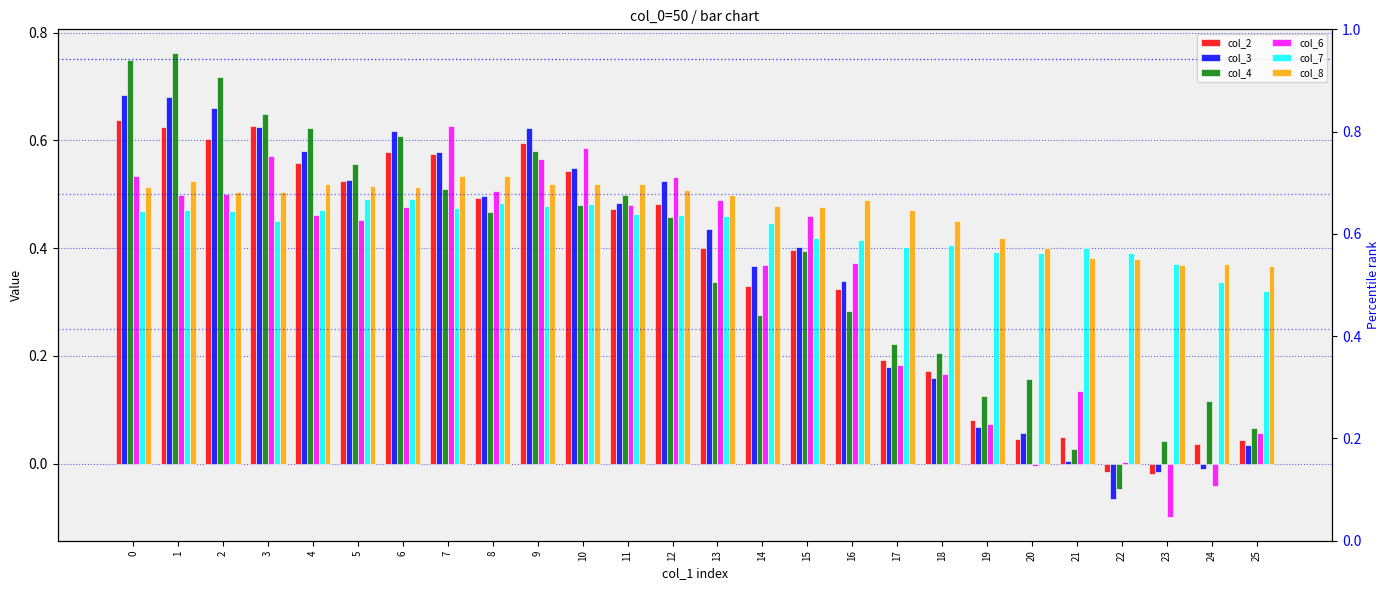

Which series has the largest range (max minus min)?

col_4